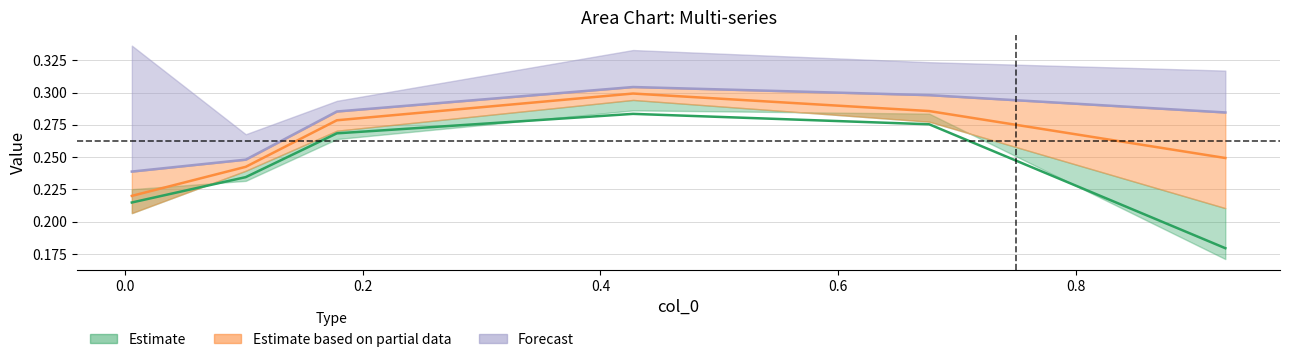

True or false: 4800 has more than 1 interior local peaks.

False